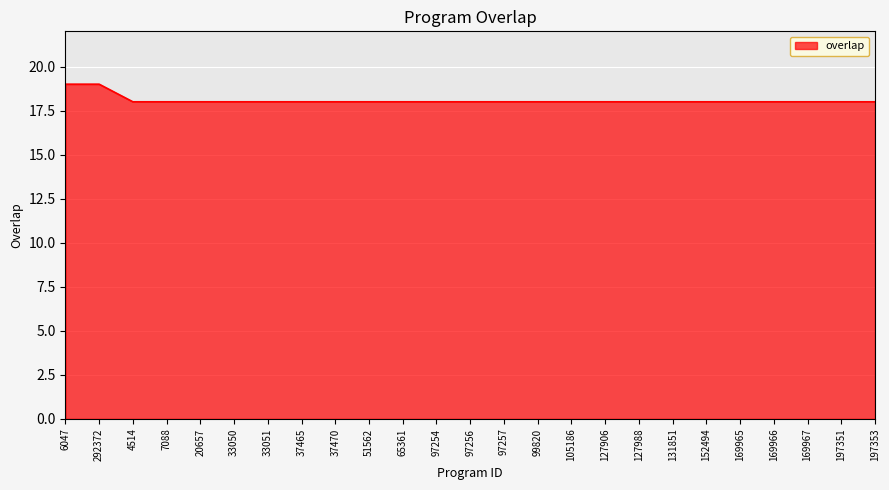

Reading left to right, extract all data points from this chart.

6047=19	292372=19	4514=18	7088=18	20657=18	33050=18	33051=18	37465=18	37470=18	51562=18	65361=18	97254=18	97256=18	97257=18	99820=18	105186=18	127906=18	127988=18	131851=18	152494=18	169965=18	169966=18	169967=18	197351=18	197353=18